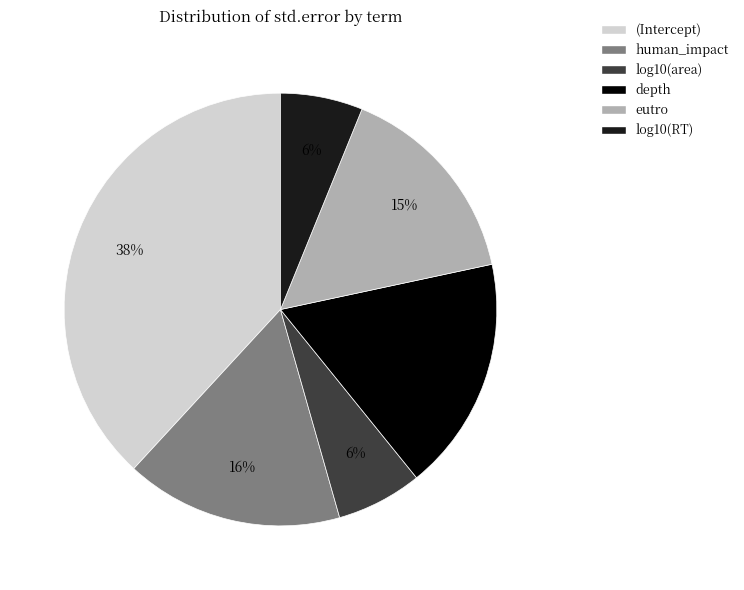

To the nearest percent, what is the average slice percentage?

17%